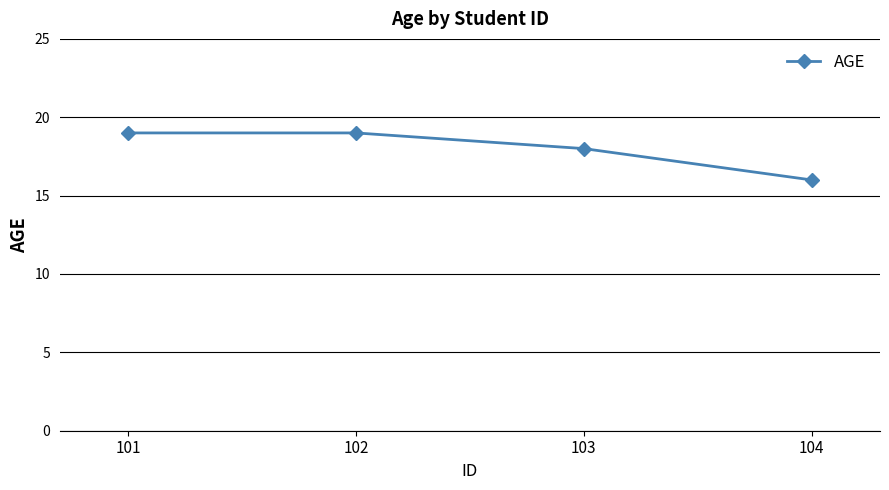

What is the change in value from 101 to 104?

-3